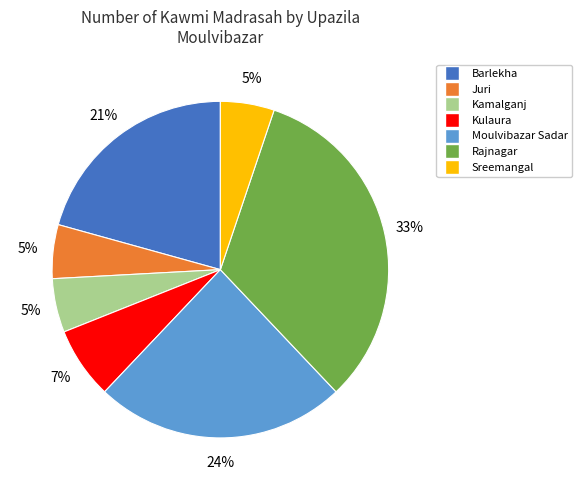

Is there any slice that represents more than half of the pie?

No